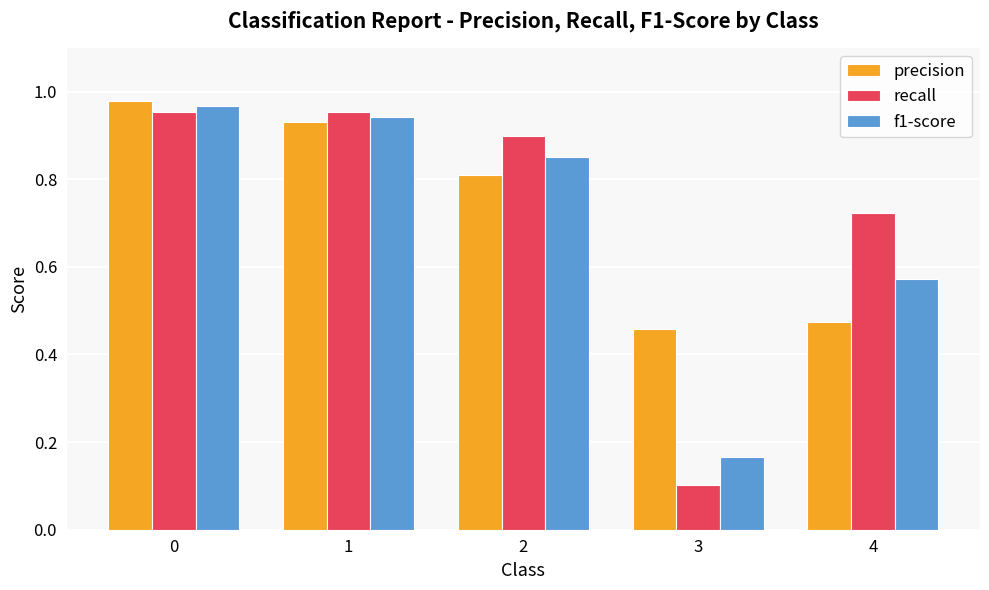

Does the chart contain stacked bars?

No